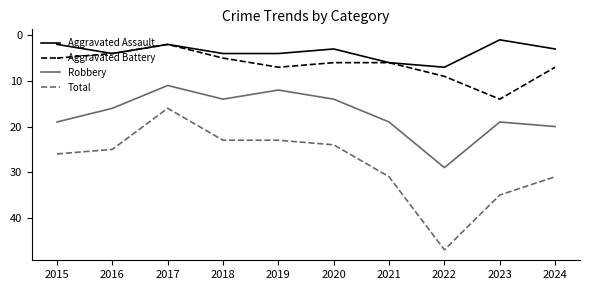

Where does the Aggravated Battery series first go above 6?

2019